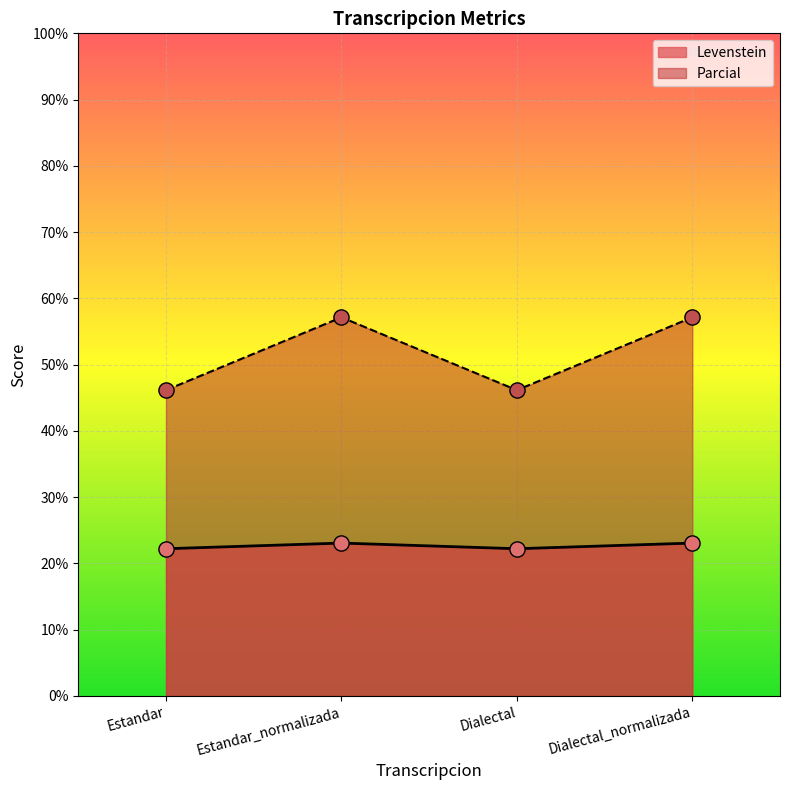

Is the value of Levenstein at Estandar greater than the value of Parcial at Estandar?

No